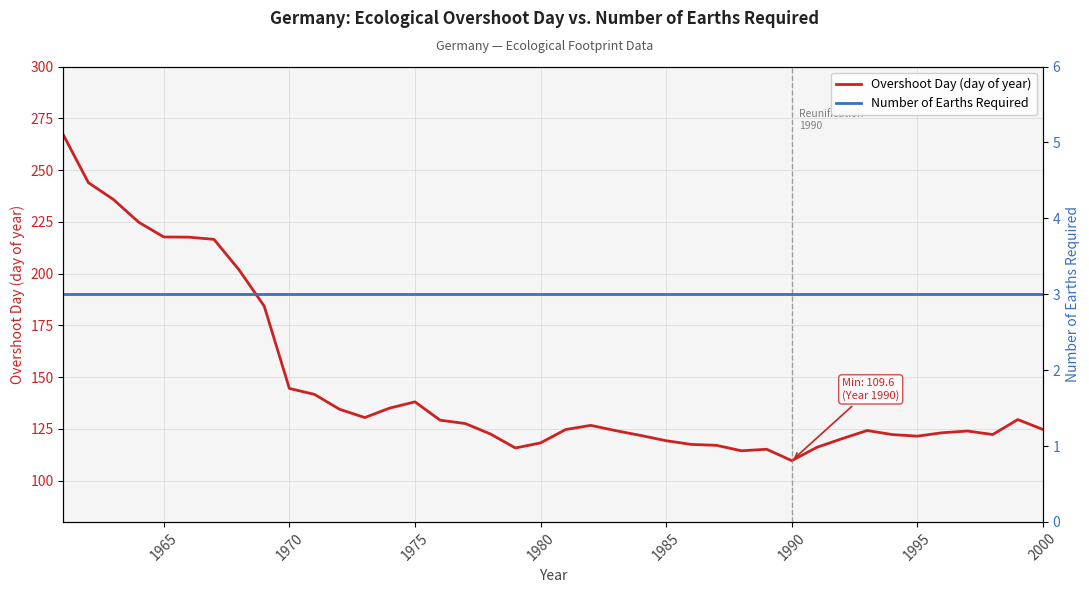

What is the lowest value of the Number of Earths Required series?

3.0